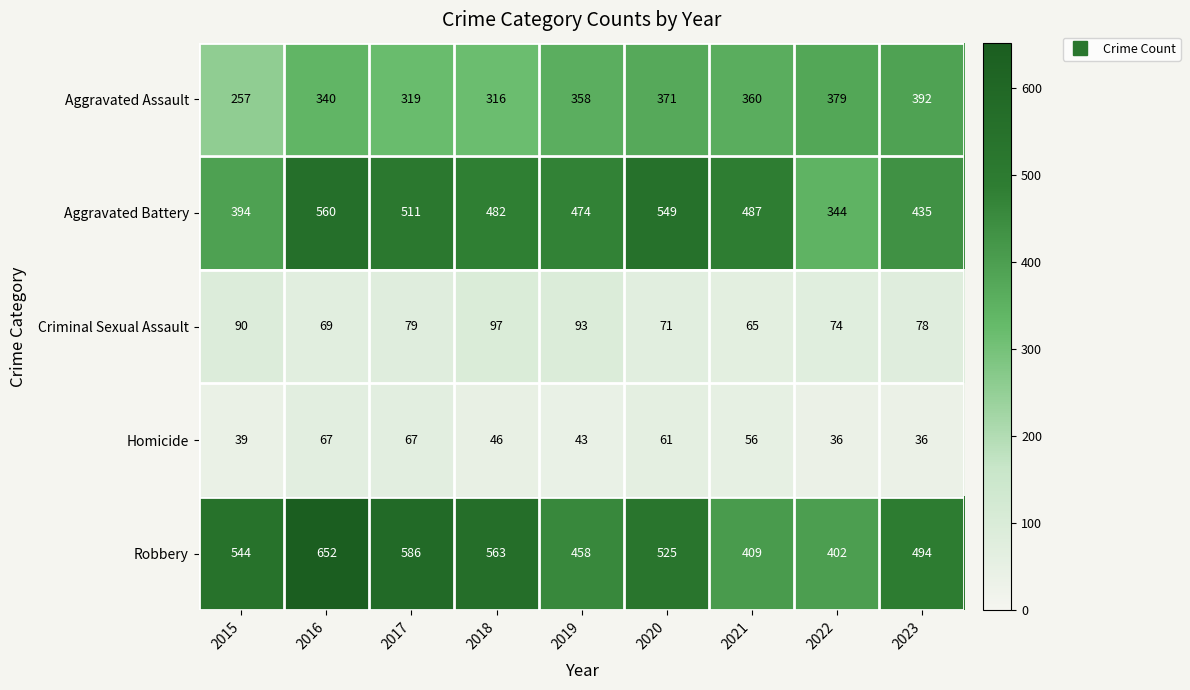

What is the difference between the maximum and minimum values in the Aggravated Assault series?

135